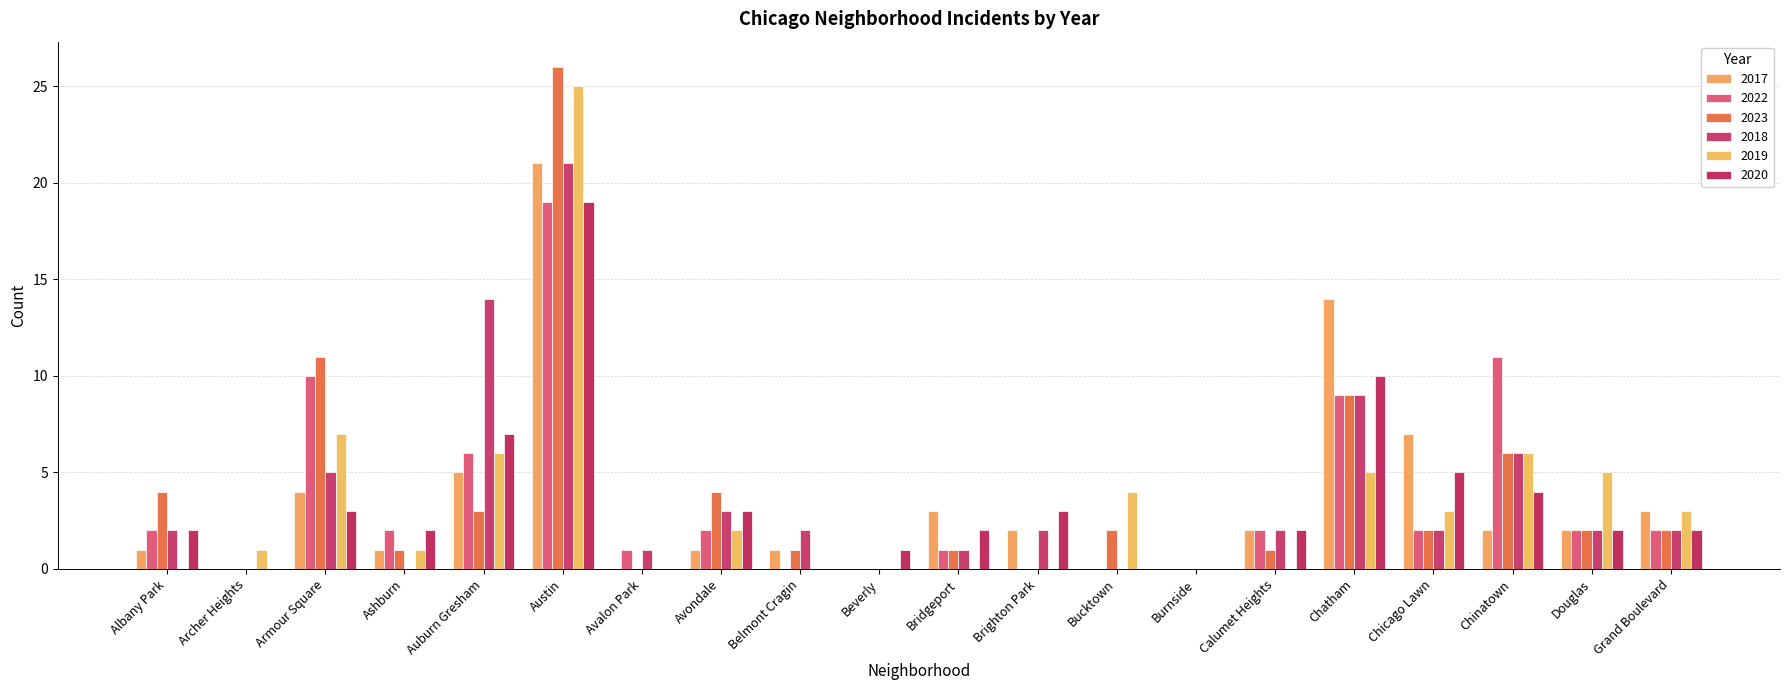

What is the highest value of the 2023 series?

26